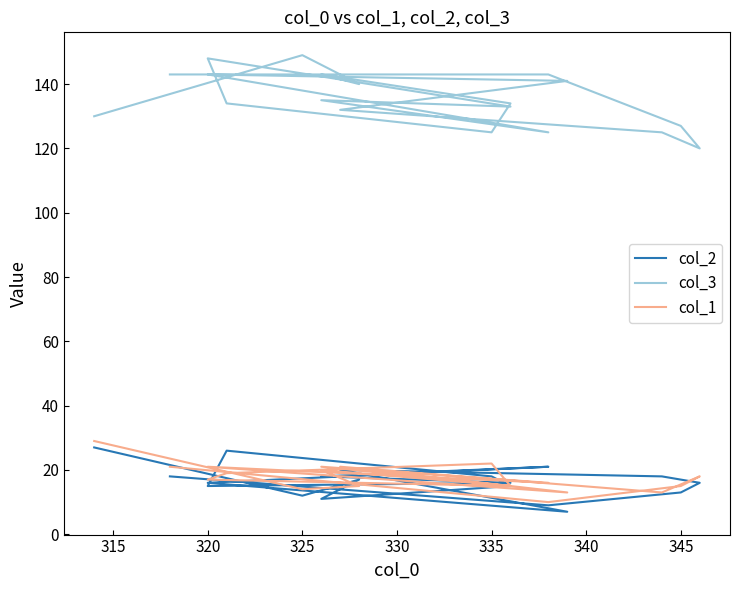

How many distinct data groups are displayed?

3